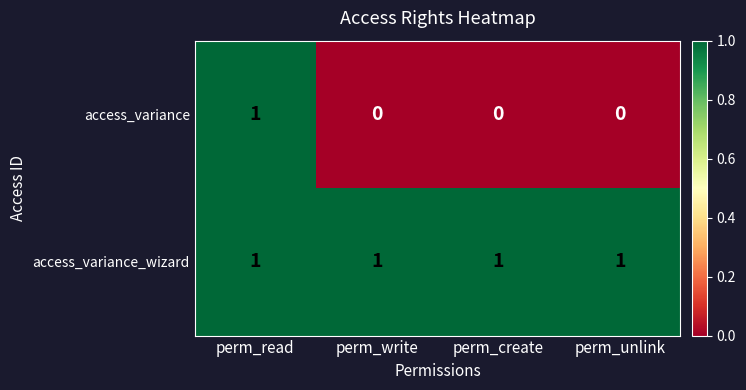

List the series in order of their overall mean, lowest first.

access_variance, access_variance_wizard